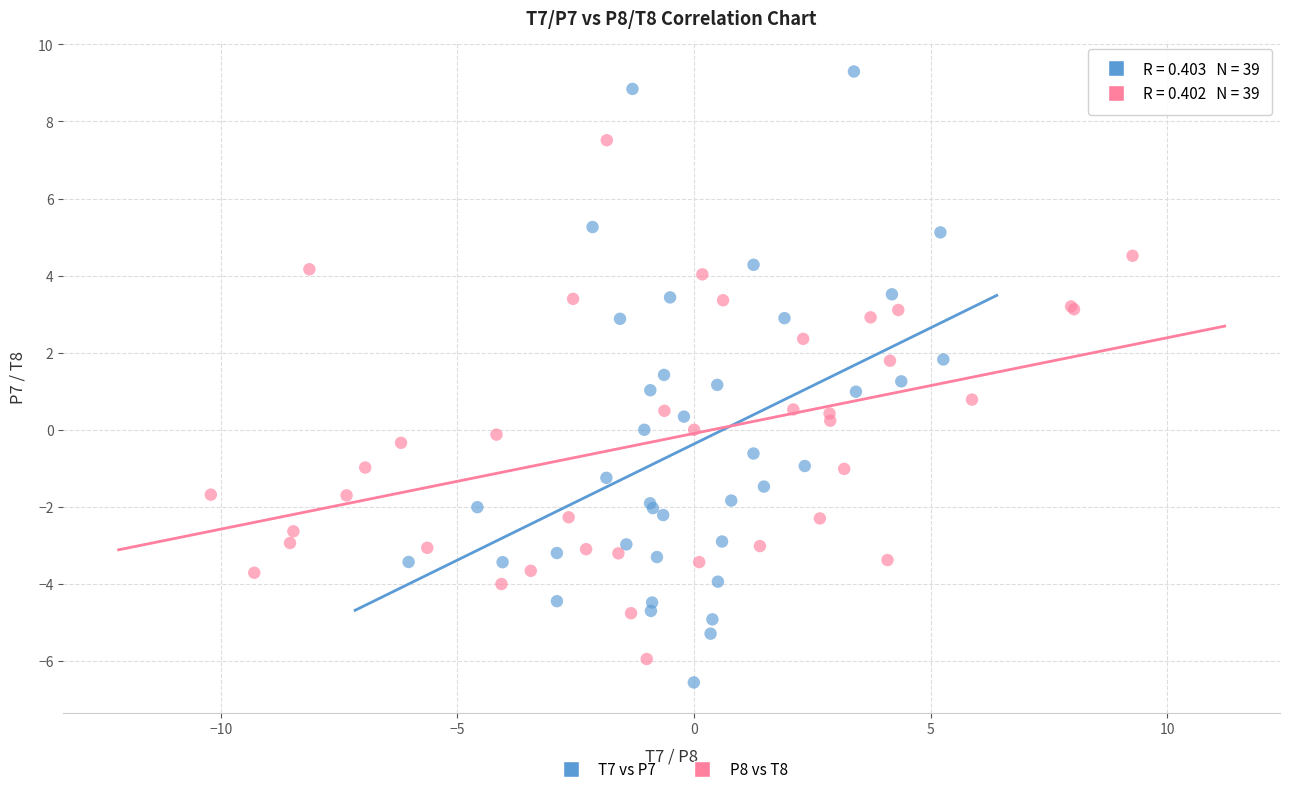

Which series has the largest Y range (max minus min)?

T7 vs P7